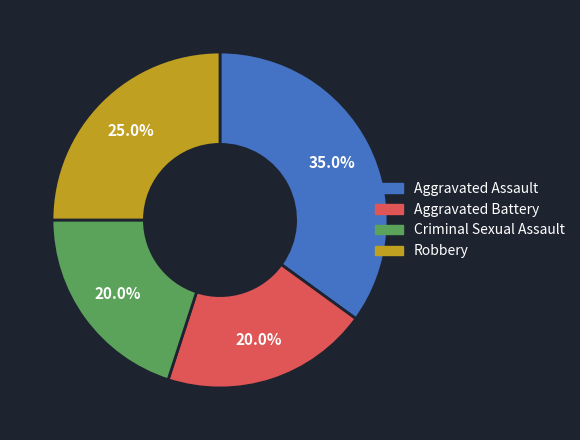

Is Aggravated Assault the majority of the pie?

No